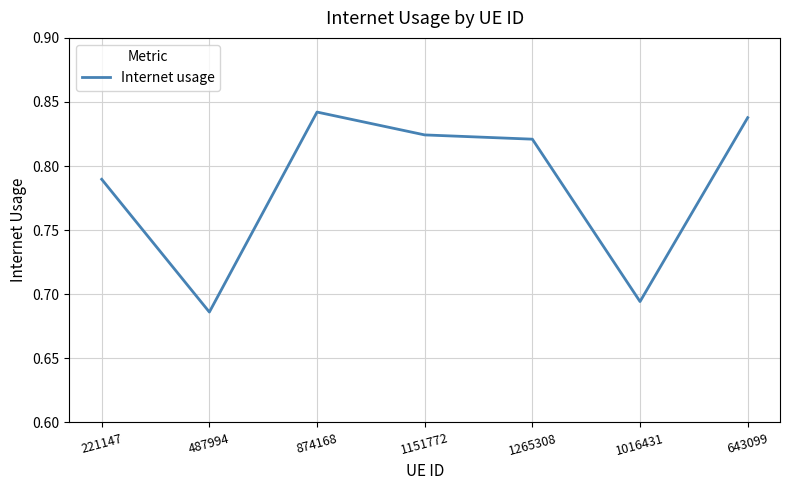

What is the sum of the values at 1265308 and 1016431?

1.5